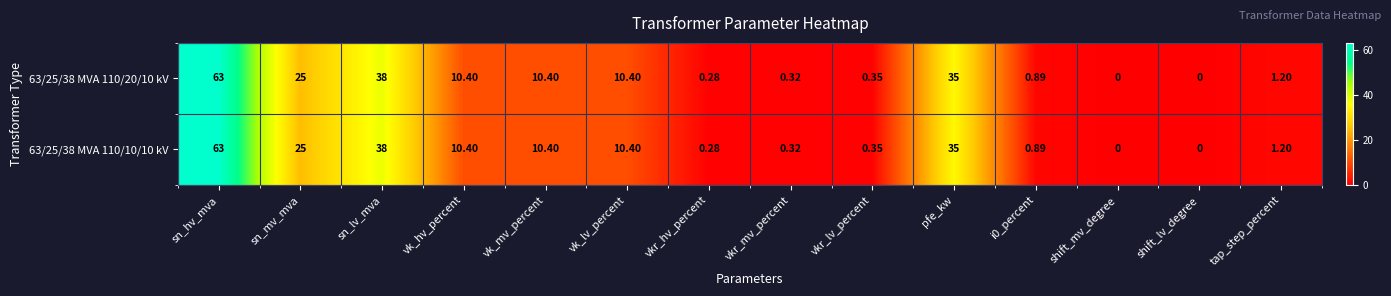

Is the value of 63/25/38 MVA 110/20/10 kV at shift_lv_degree greater than the value of 63/25/38 MVA 110/10/10 kV at vk_lv_percent?

No